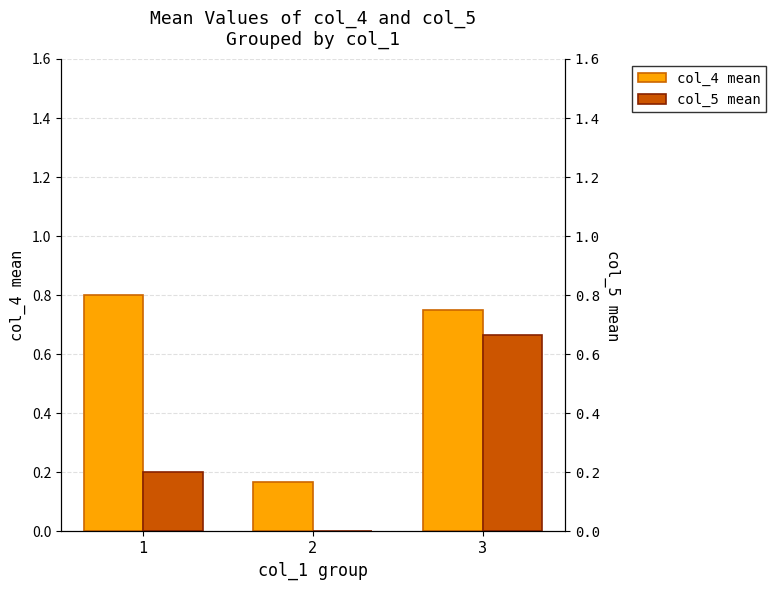

What is the average value of the col_4 mean series?

0.6